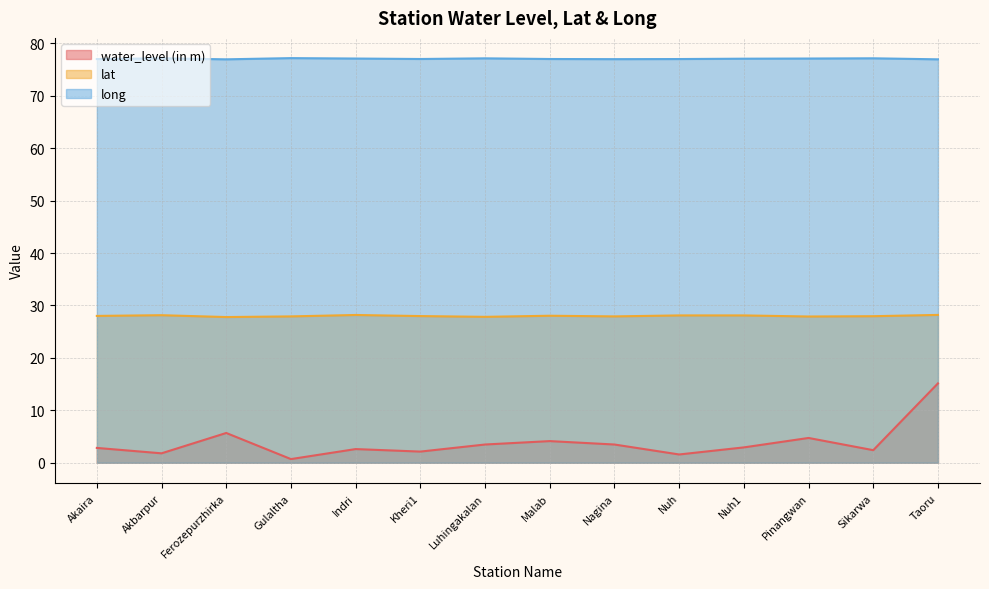

Which label corresponds to the largest value in the chart?

Gulaltha